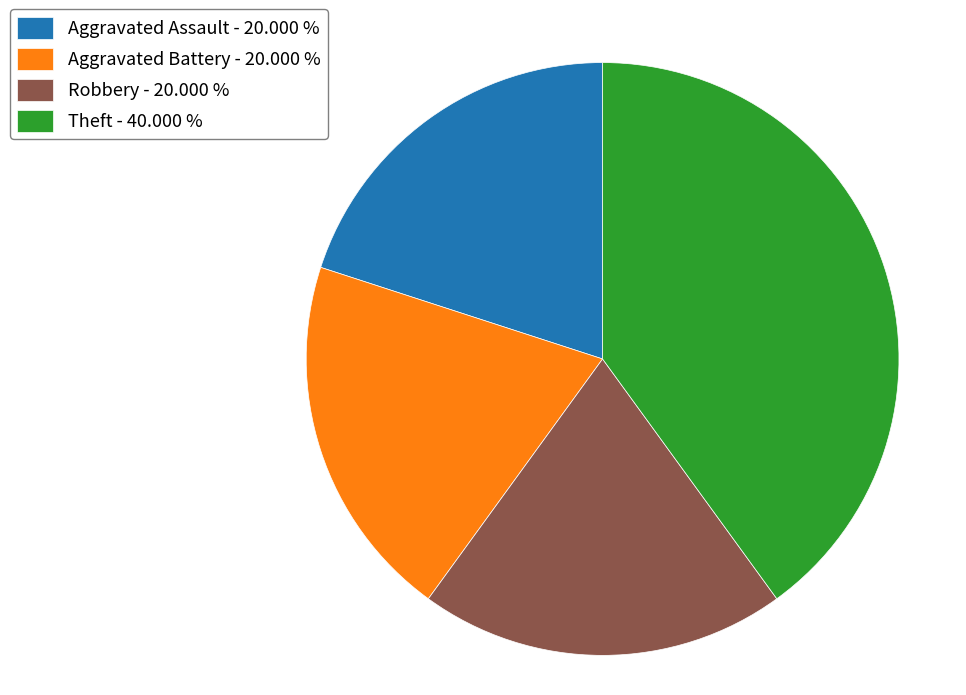

Does Aggravated Assault account for over 50% of the chart?

No